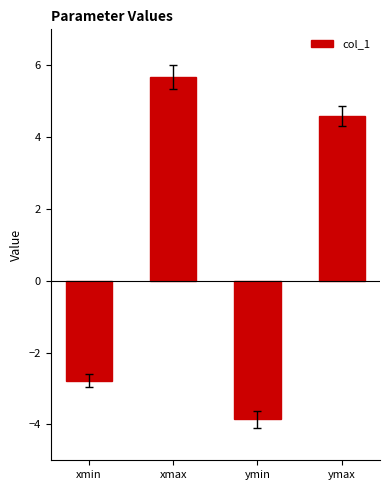

At which category does the chart reach its peak across all series?

xmax